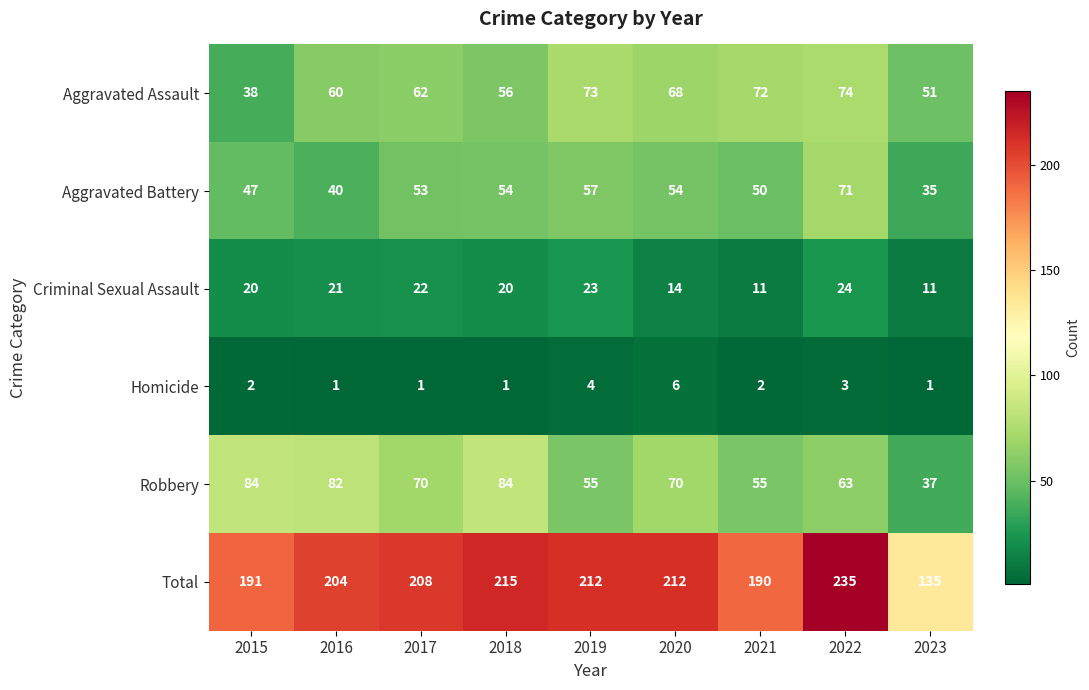

Which series has the largest total across all categories?

Total